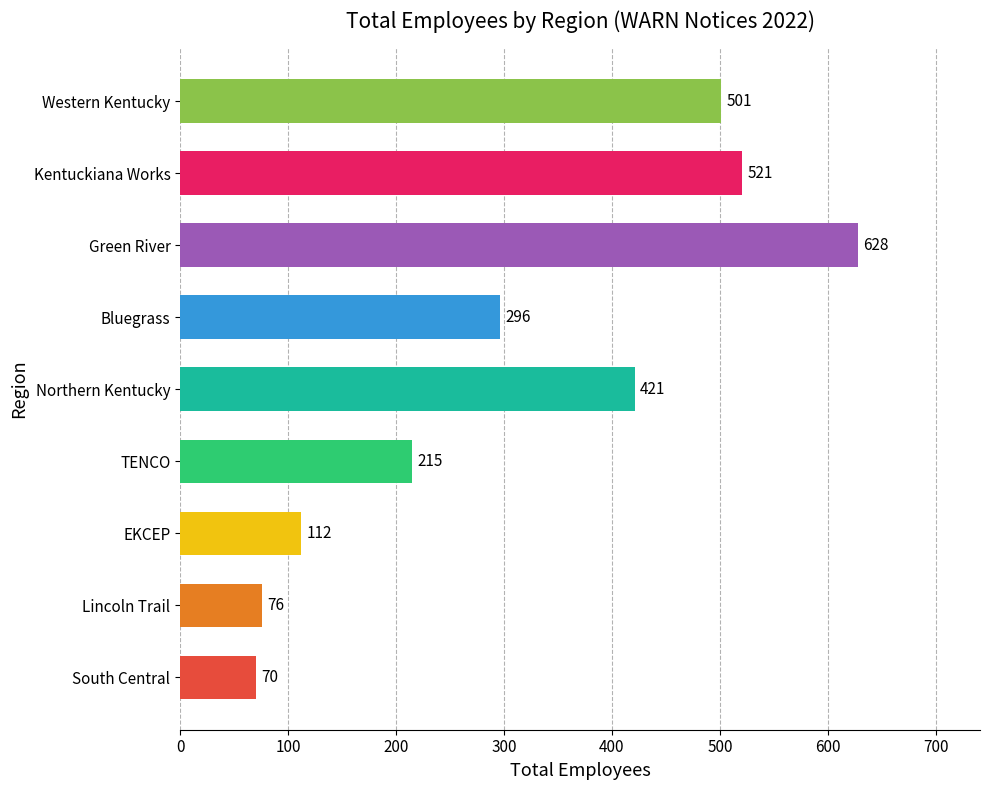

The value at Lincoln Trail is 99. True or false?

False